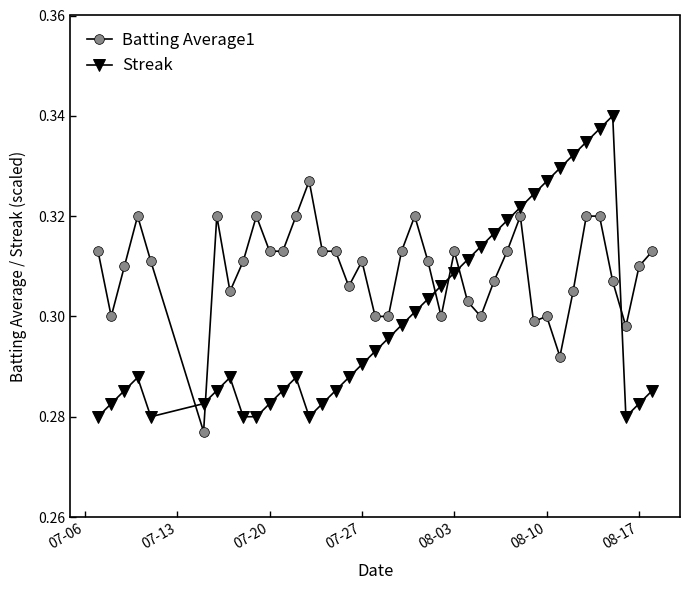

After their last crossing, which series has the higher values: Streak or Batting Average1?

Batting Average1